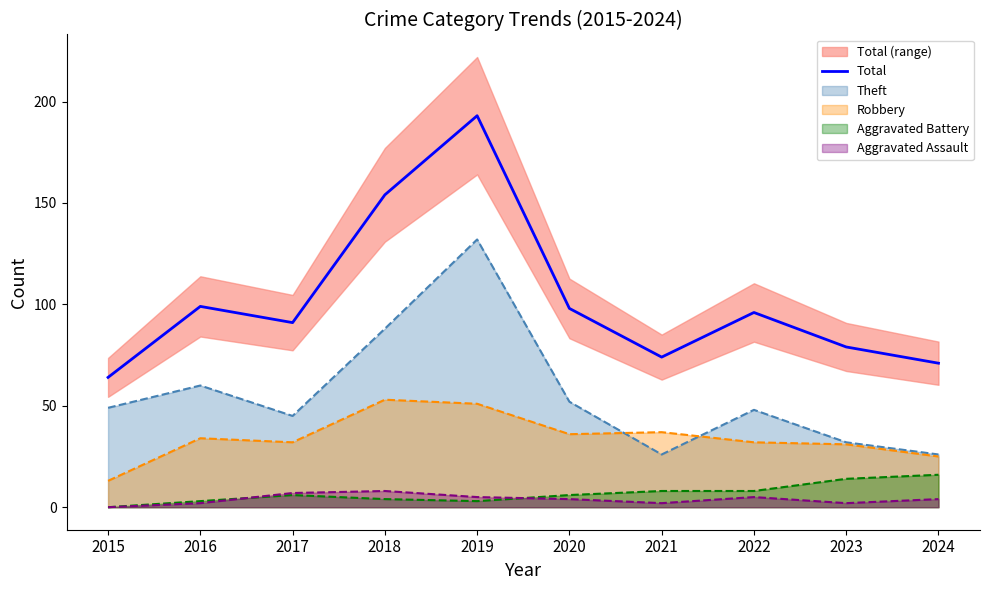

Reading left to right, list all the values displayed in this chart.

2015=64	2016=99	2017=91	2018=154	2019=193	2020=98	2021=74	2022=96	2023=79	2024=71